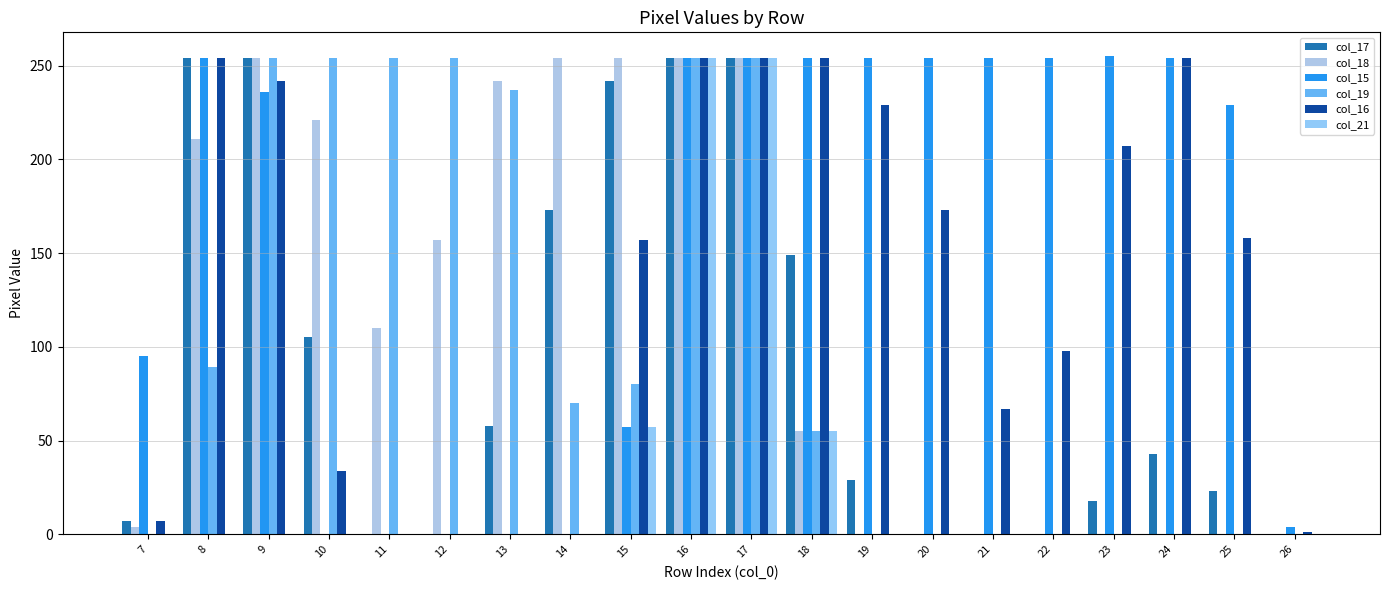

Rank the series at 10 from lowest to highest value.

col_15, col_21, col_16, col_17, col_18, col_19